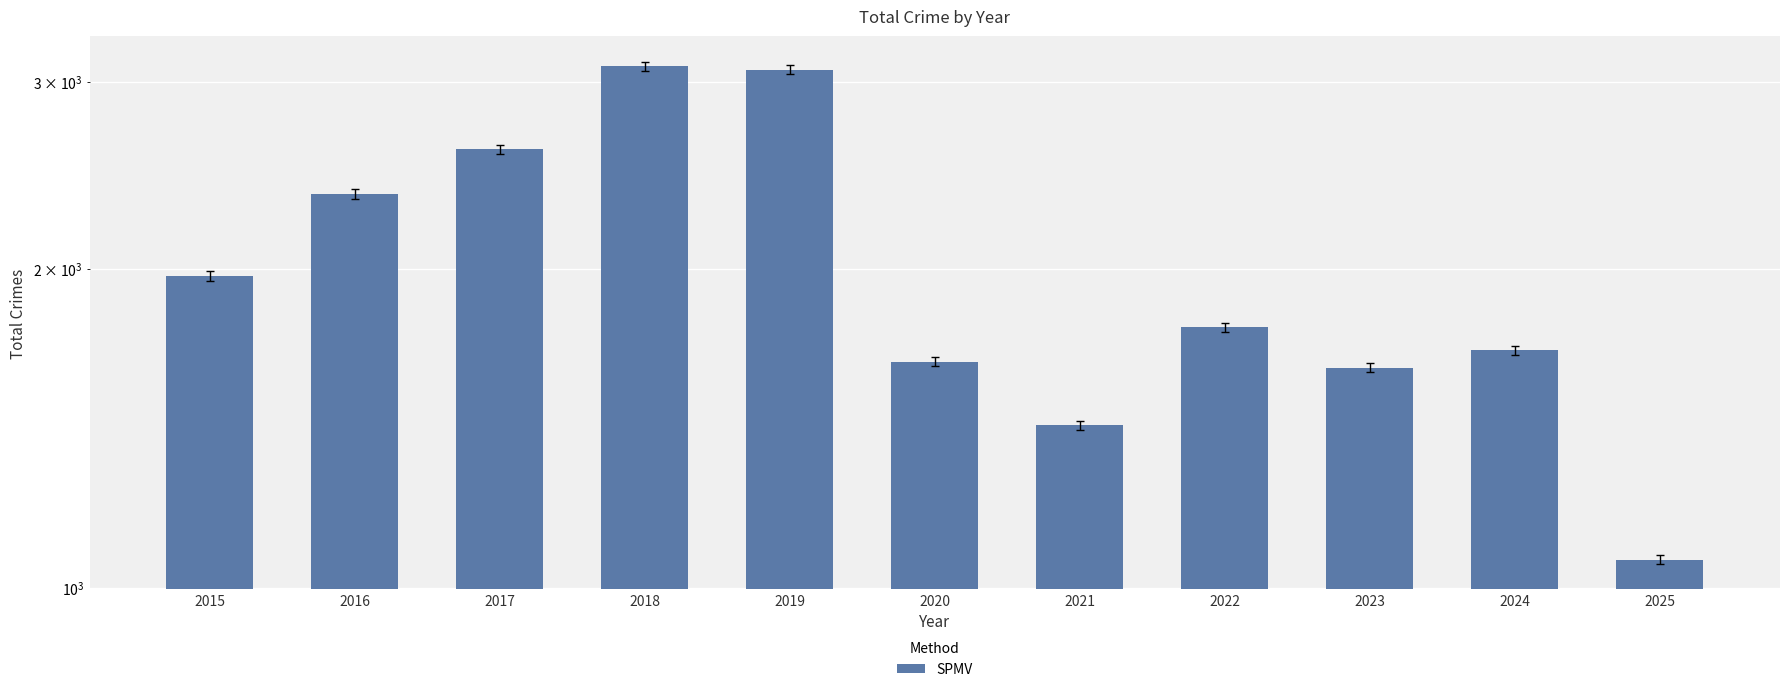

Reading left to right, what are all the values shown in this chart?

2015=1968	2016=2352	2017=2592	2018=3105	2019=3080	2020=1634	2021=1423	2022=1761	2023=1613	2024=1675	2025=1063